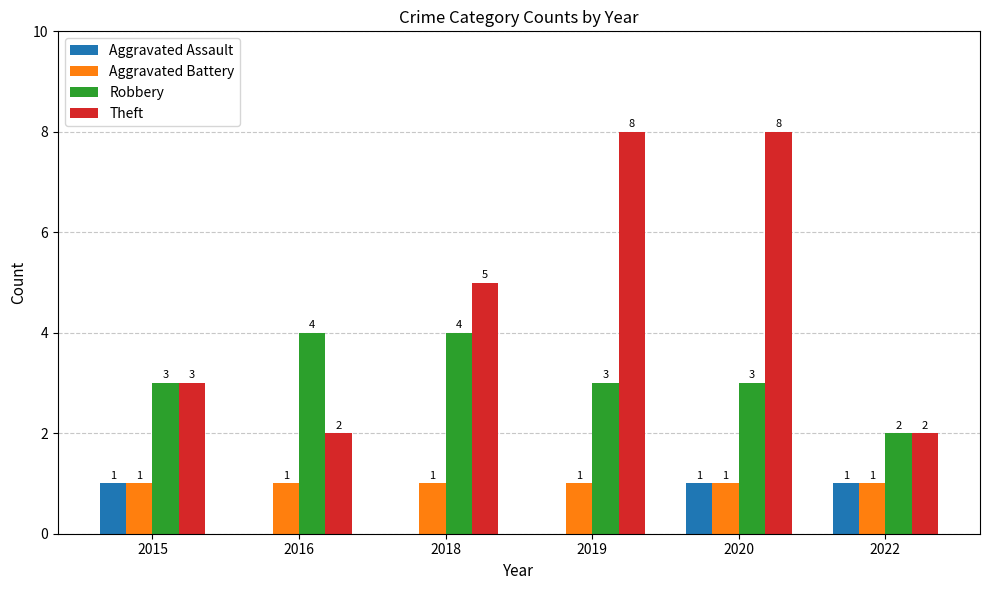

What is the sum of all Aggravated Battery values?

6